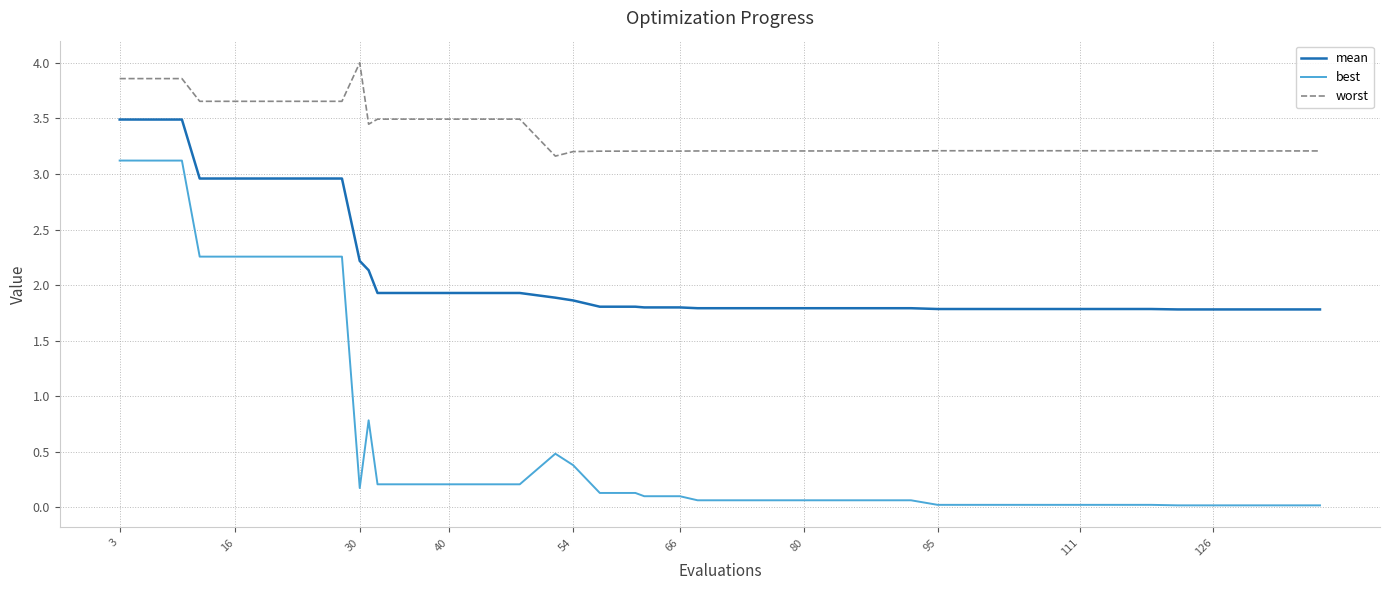

True or false: best and worst cross at least once.

False